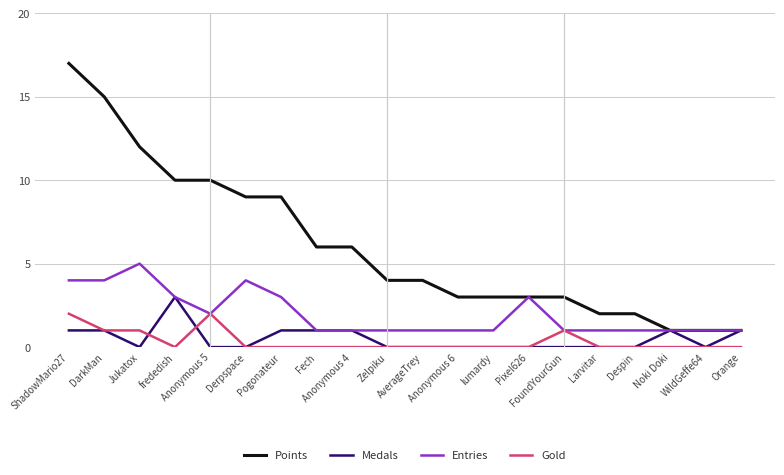

What is the difference between the highest and lowest values at DarkMan?

14